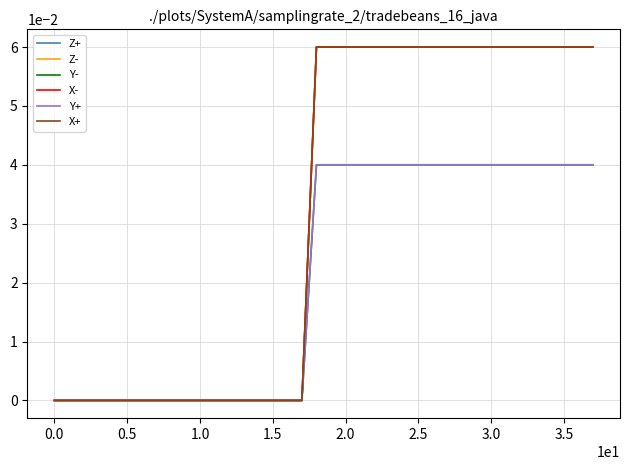

Reading left to right, transcribe all the data shown in this chart.

Z+: 0.0	0.0	0.0	0.0	0.0	0.0	0.0	0.0	0.0	0.0	0.0	0.0	0.0	0.0	0.0	0.0	0.0	0.0	0.1	0.1	0.1	0.1	0.1	0.1	0.1	0.1	0.1	0.1	0.1	0.1	0.1	0.1	0.1	0.1	0.1	0.1	0.1	0.1
Z-: 0.0	0.0	0.0	0.0	0.0	0.0	0.0	0.0	0.0	0.0	0.0	0.0	0.0	0.0	0.0	0.0	0.0	0.0	0.1	0.1	0.1	0.1	0.1	0.1	0.1	0.1	0.1	0.1	0.1	0.1	0.1	0.1	0.1	0.1	0.1	0.1	0.1	0.1
Y-: 0.0	0.0	0.0	0.0	0.0	0.0	0.0	0.0	0.0	0.0	0.0	0.0	0.0	0.0	0.0	0.0	0.0	0.0	0.0	0.0	0.0	0.0	0.0	0.0	0.0	0.0	0.0	0.0	0.0	0.0	0.0	0.0	0.0	0.0	0.0	0.0	0.0	0.0
X-: 0.0	0.0	0.0	0.0	0.0	0.0	0.0	0.0	0.0	0.0	0.0	0.0	0.0	0.0	0.0	0.0	0.0	0.0	0.1	0.1	0.1	0.1	0.1	0.1	0.1	0.1	0.1	0.1	0.1	0.1	0.1	0.1	0.1	0.1	0.1	0.1	0.1	0.1
Y+: 0.0	0.0	0.0	0.0	0.0	0.0	0.0	0.0	0.0	0.0	0.0	0.0	0.0	0.0	0.0	0.0	0.0	0.0	0.0	0.0	0.0	0.0	0.0	0.0	0.0	0.0	0.0	0.0	0.0	0.0	0.0	0.0	0.0	0.0	0.0	0.0	0.0	0.0
X+: 0.0	0.0	0.0	0.0	0.0	0.0	0.0	0.0	0.0	0.0	0.0	0.0	0.0	0.0	0.0	0.0	0.0	0.0	0.1	0.1	0.1	0.1	0.1	0.1	0.1	0.1	0.1	0.1	0.1	0.1	0.1	0.1	0.1	0.1	0.1	0.1	0.1	0.1